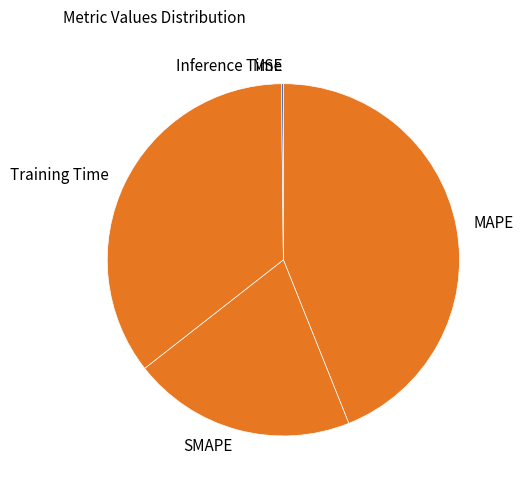

What is the largest slice in the pie chart?

MAPE